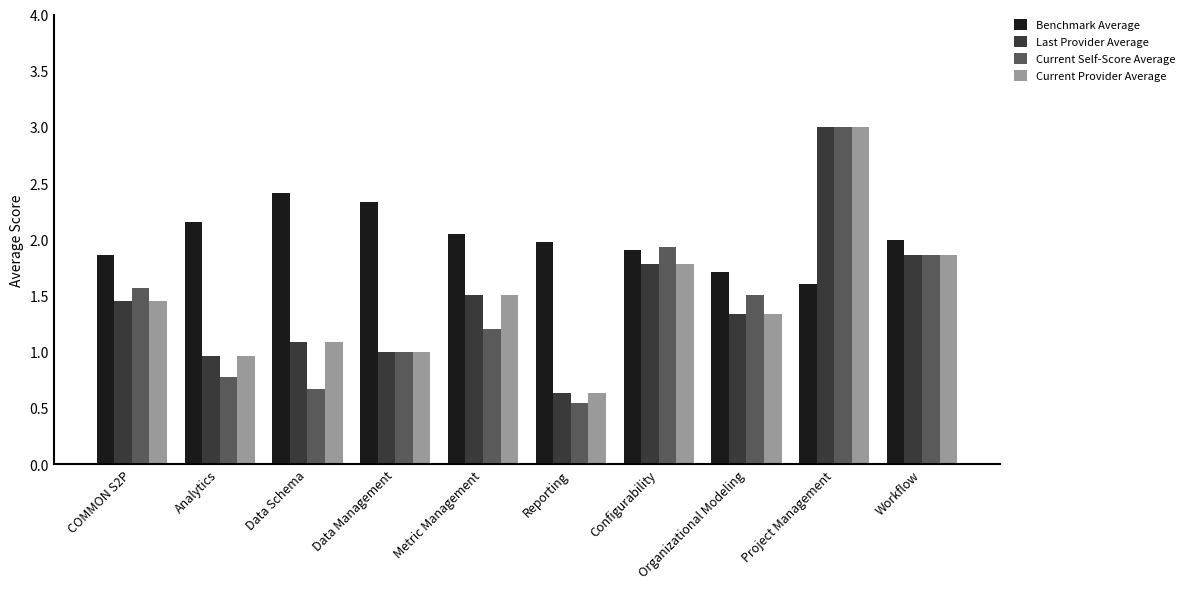

What is the greatest value displayed?

3.0